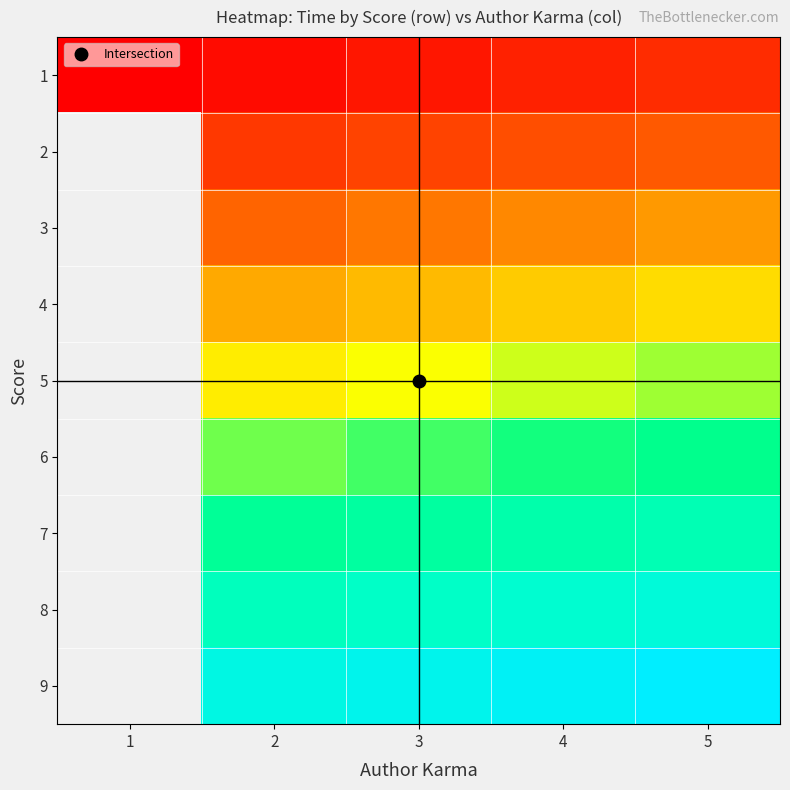

What is the minimum value shown in the chart?

1559715792.0